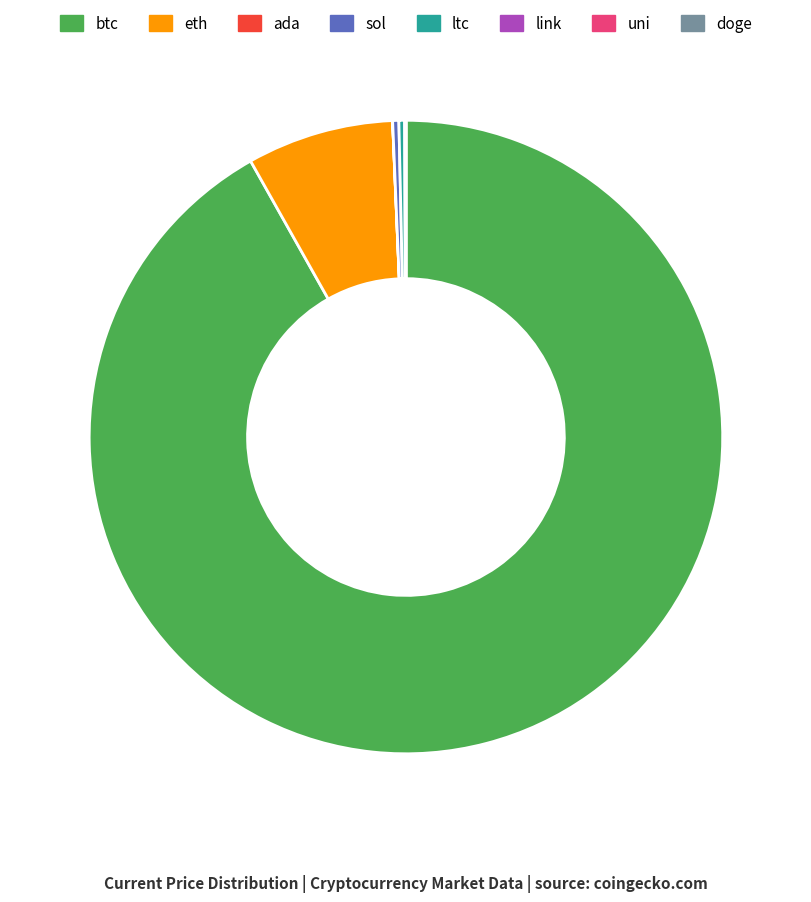

What is the largest slice in the pie chart?

btc